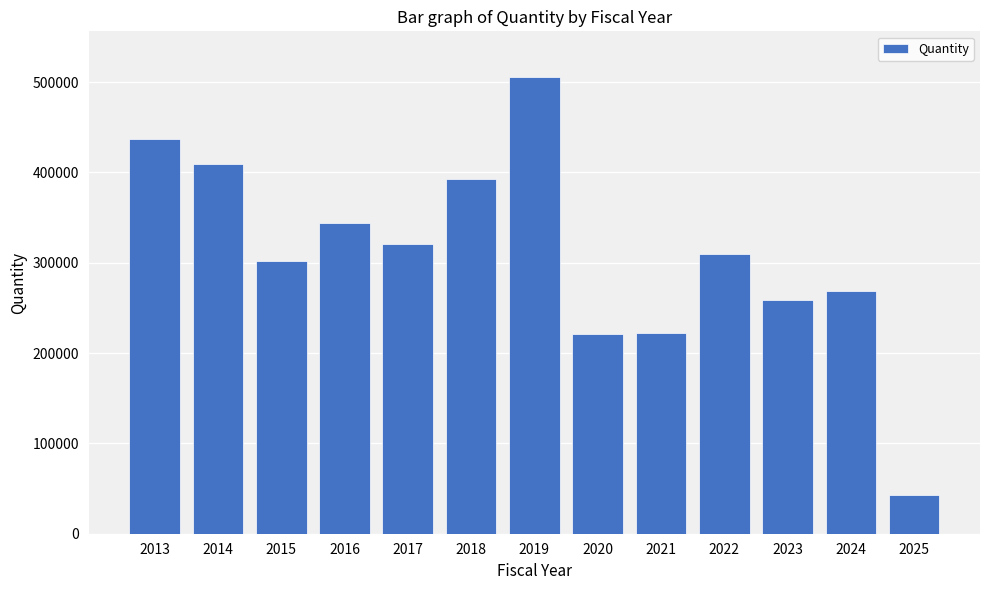

What is the approximate value at 2023, to the nearest 10?

259160